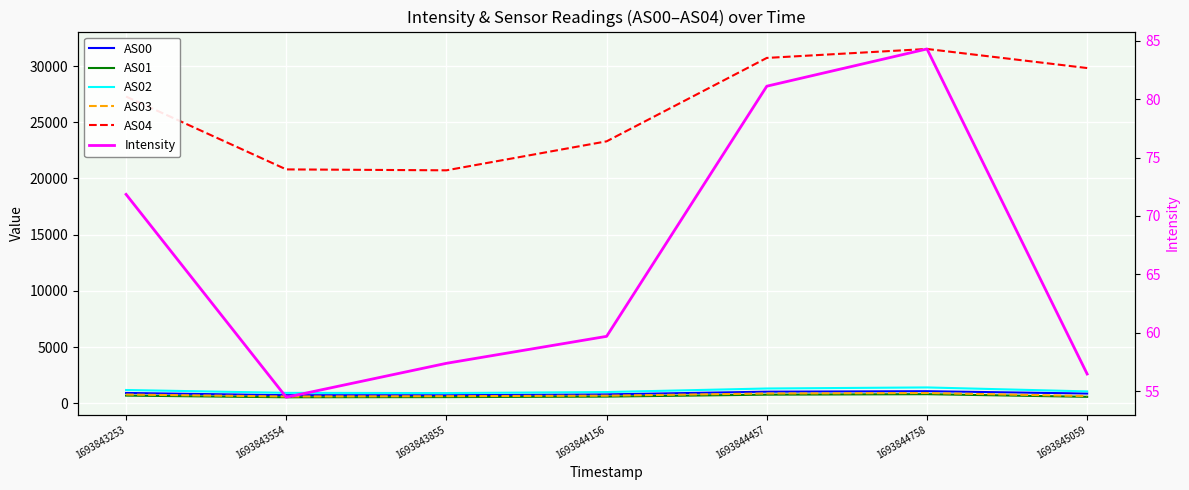

True or false: AS04 and AS00 intersect in this chart.

False